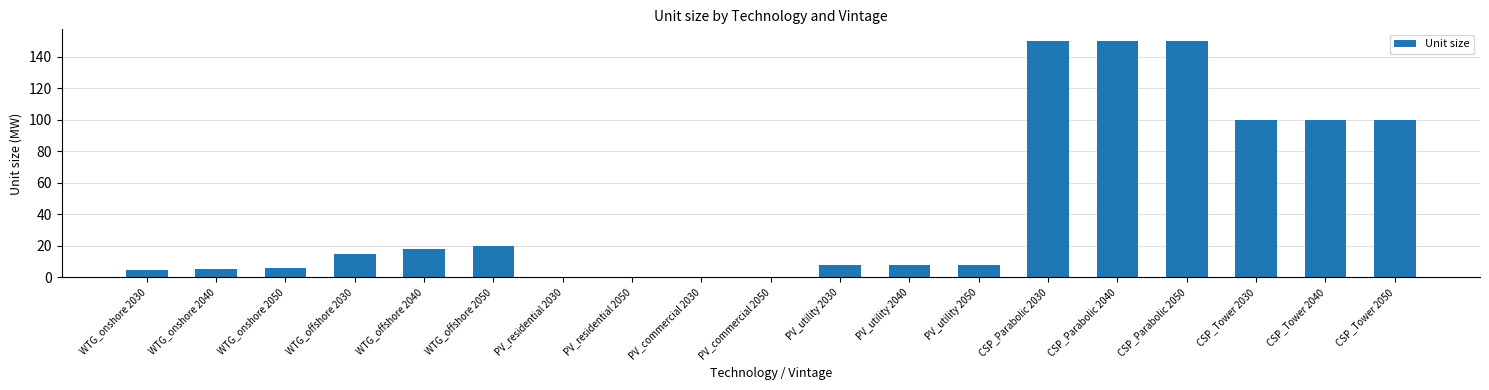

What is the change in value from WTG_onshore 2030 to WTG_offshore 2040?

+13.0